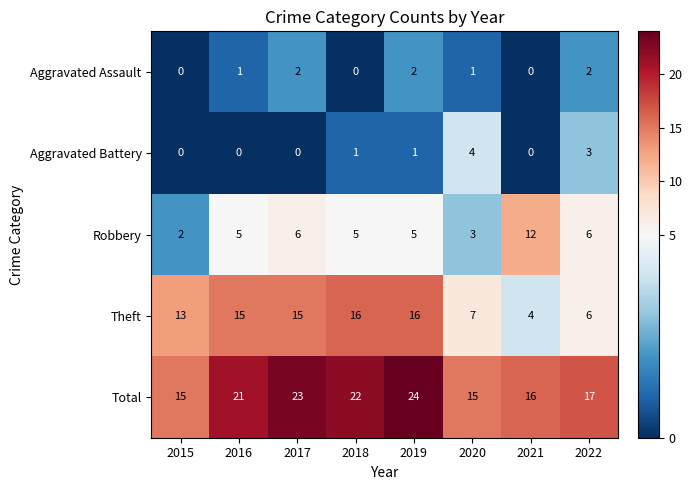

Which series has the widest spread of values?

Theft